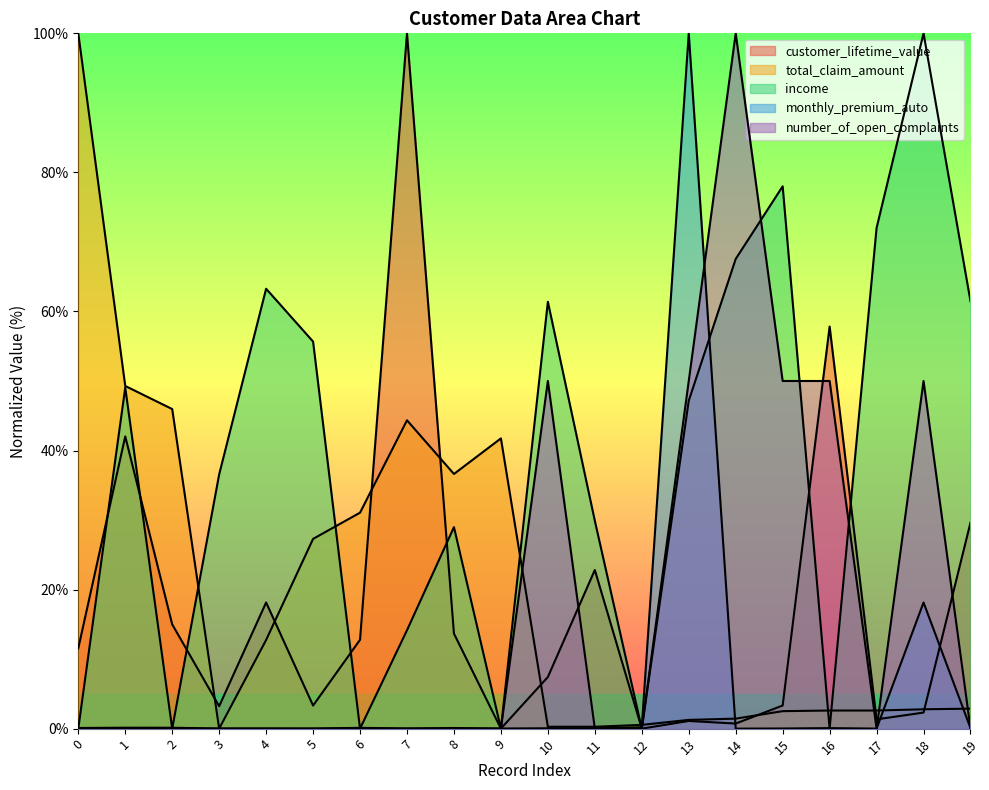

The value of number_of_open_complaints at 9 is 48.5. True or false?

False